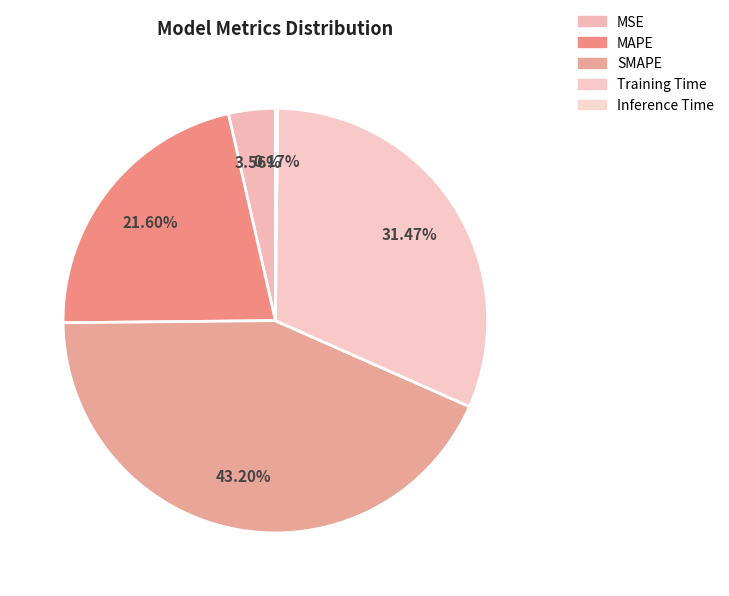

Which slice is the smallest?

Inference Time